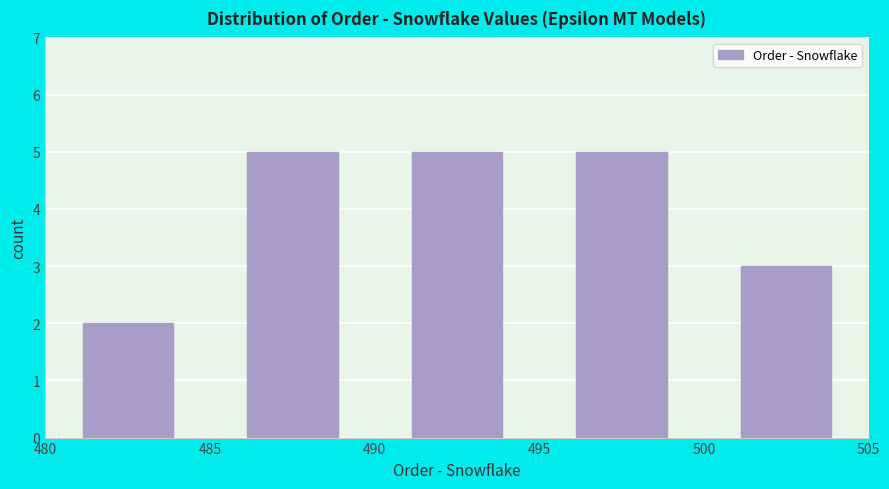

Reading left to right, transcribe this chart: for each bar, give the range it covers on the x-axis and its height. The values are not printed on the chart, so give them approximately, as read against the axis.

480 to 485: 2
485 to 490: 5
490 to 495: 5
495 to 500: 5
500 to 505: 3